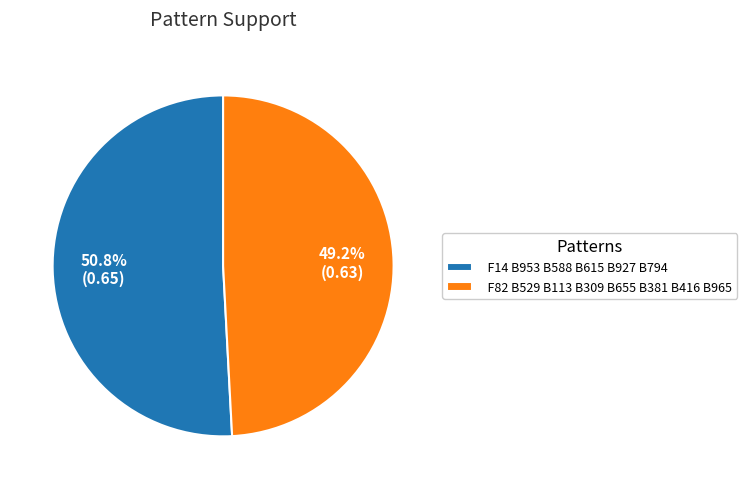

What percentage is the F14 B953 B588 B615 B927 B794 slice, to the nearest percent?

51%